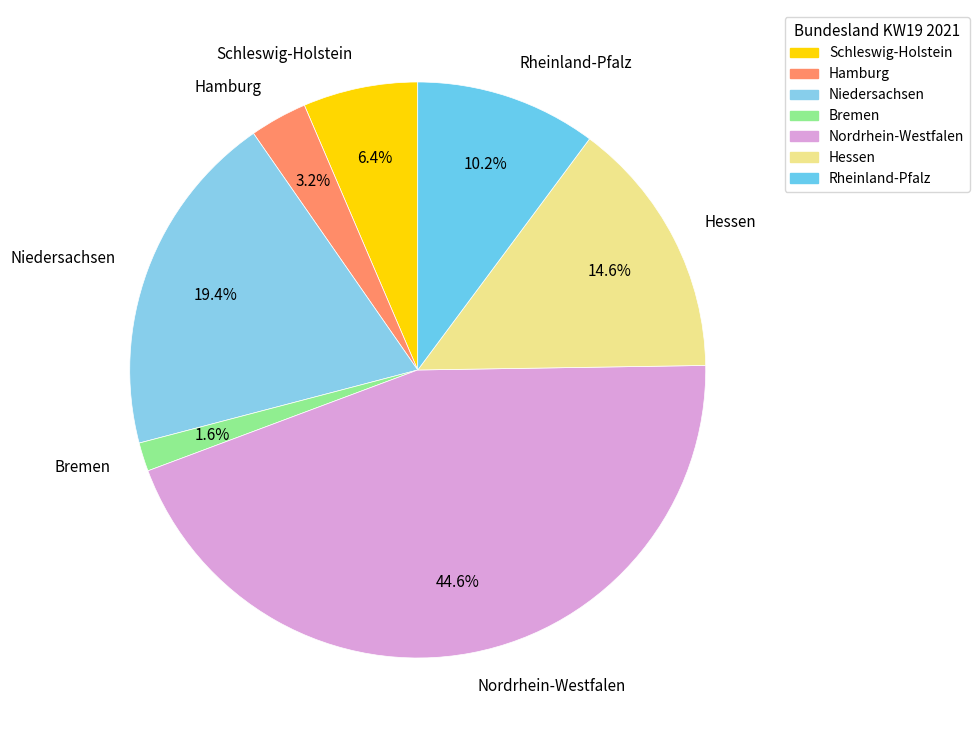

Is there any slice that represents more than half of the pie?

No